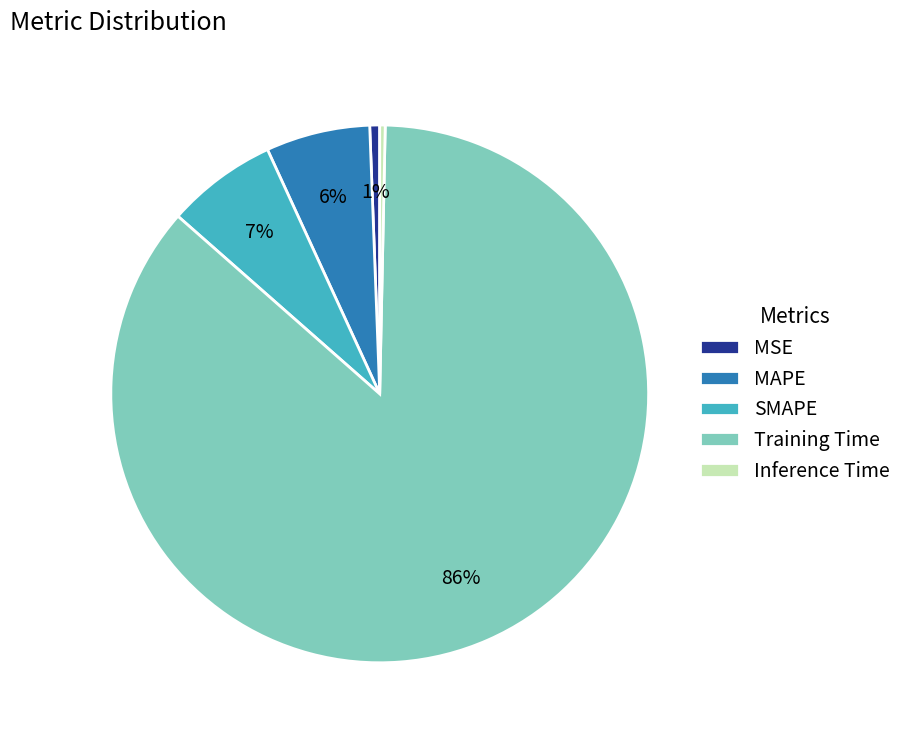

Is it true that MSE is 11% of the pie?

False